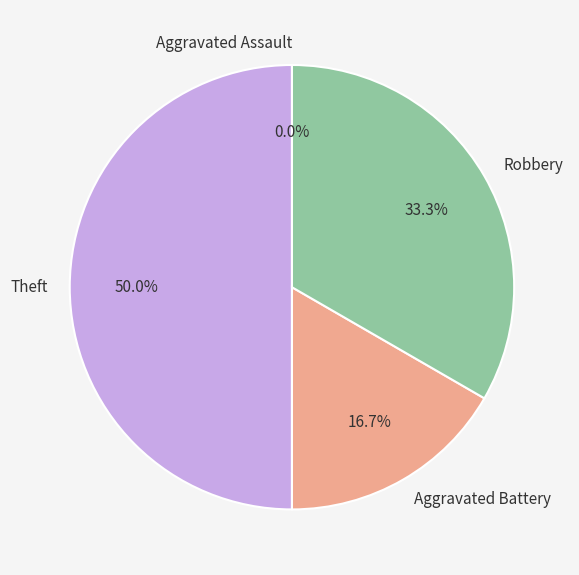

True or false: Robbery accounts for 33% of the total.

True